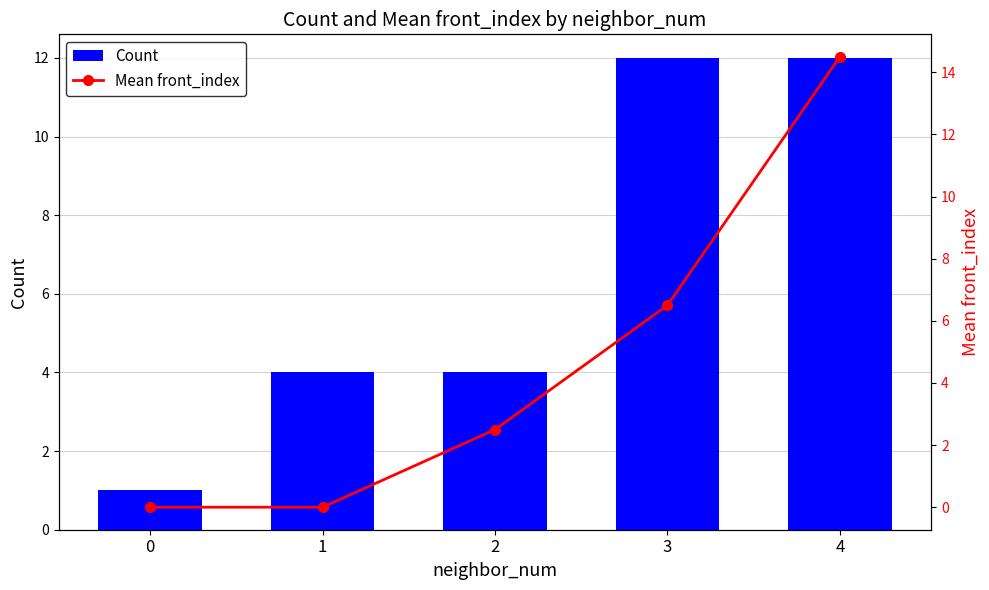

Reading right to left, extract all data points from this chart.

Count: 4=12.0	3=12.0	2=4.0	1=4.0	0=1.0
Mean front_index: 4=14.5	3=6.5	2=2.5	1=0.0	0=0.0